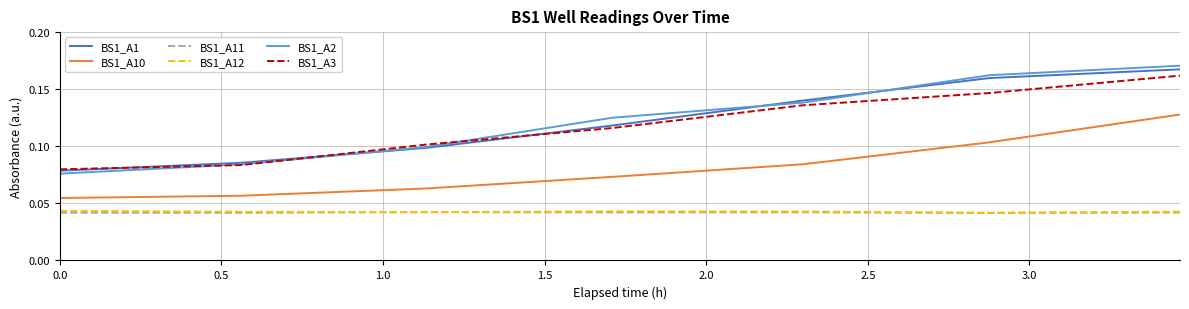

Which series has the widest spread of values?

BS1_A2